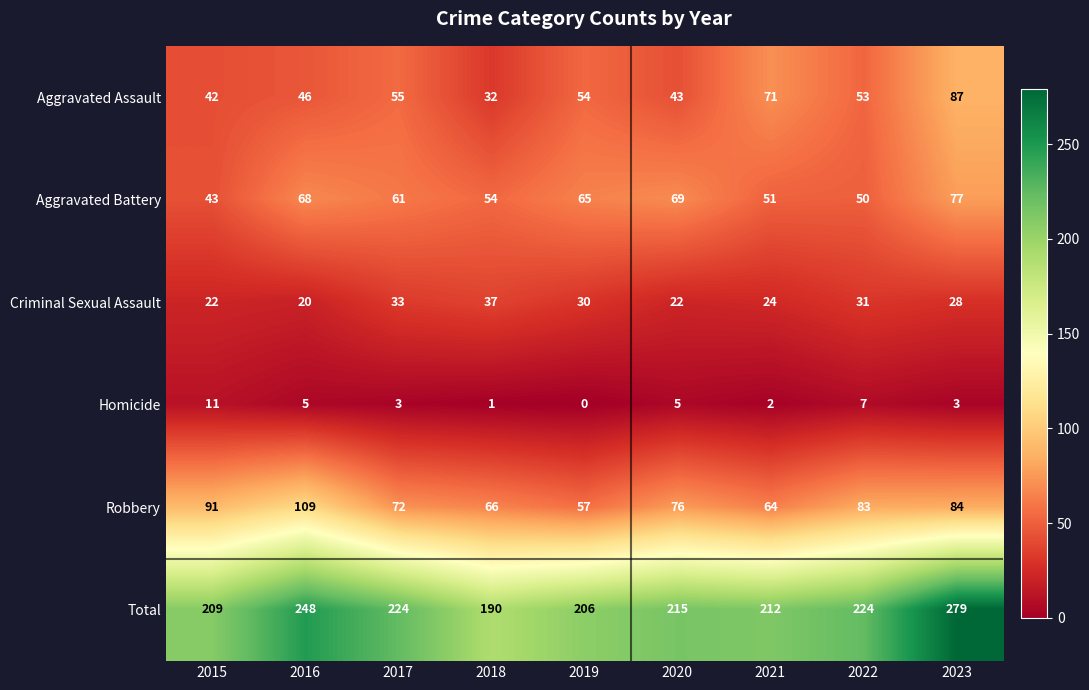

List the series in order of their peak value, lowest first.

Homicide, Criminal Sexual Assault, Aggravated Battery, Aggravated Assault, Robbery, Total